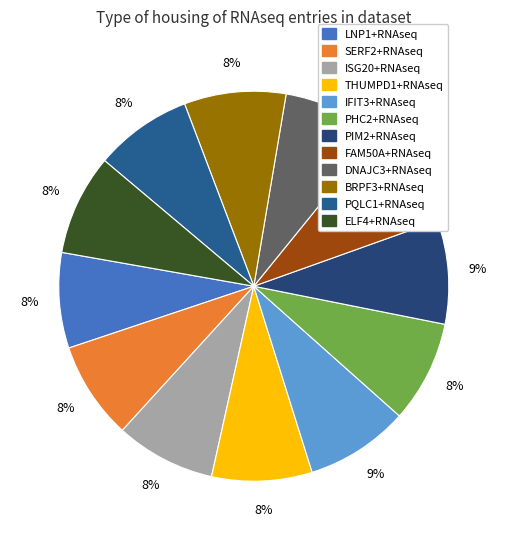

How many slices are in this pie chart?

12